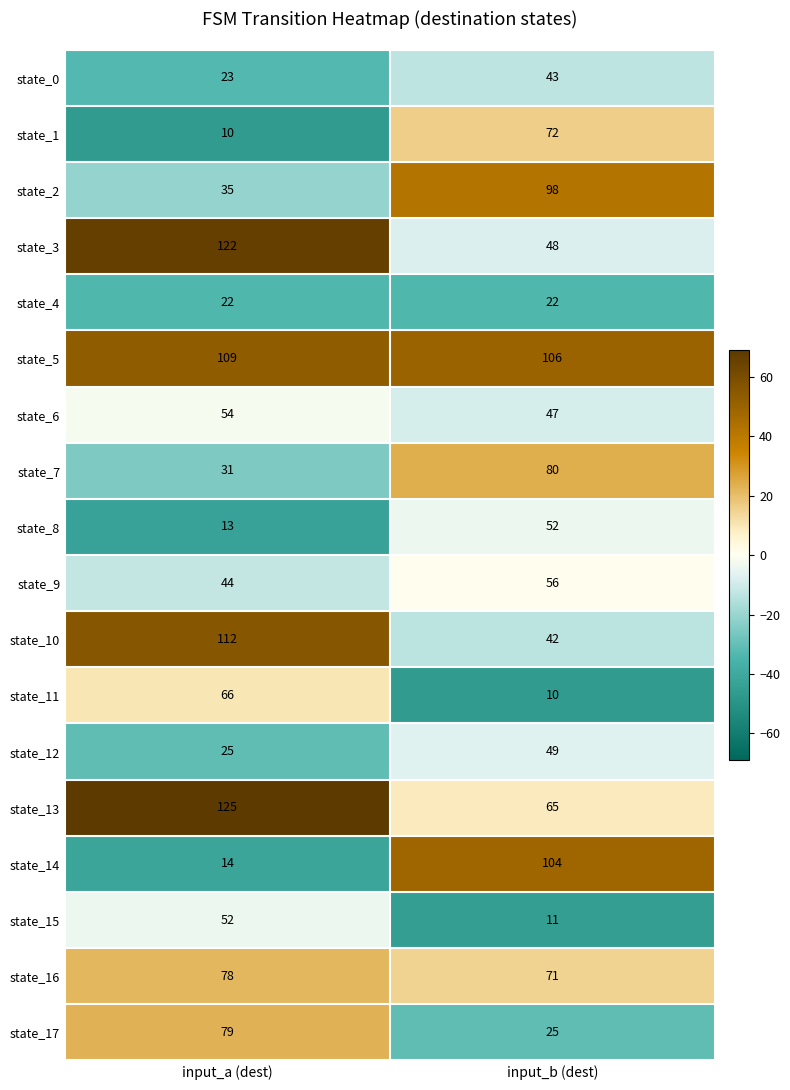

What is the approximate value of state_0 at input_b (dest), to the nearest 5?

45